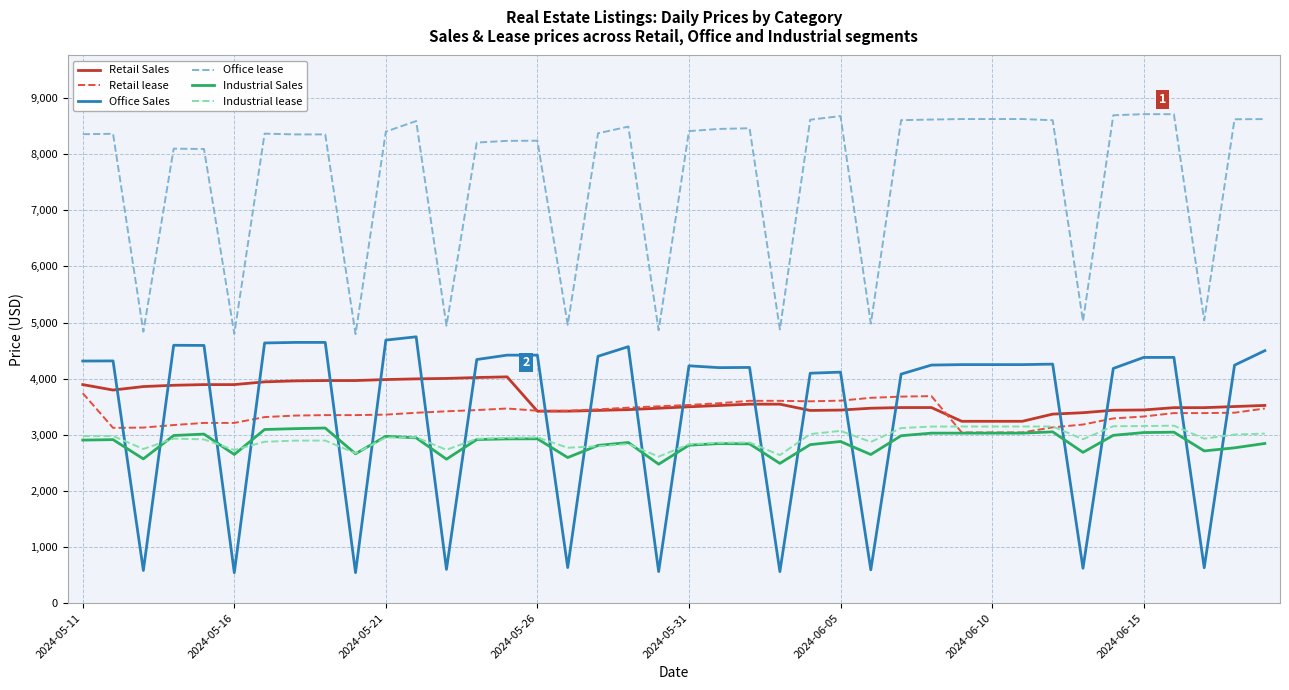

Does the chart display data point markers on the line(s)?

No